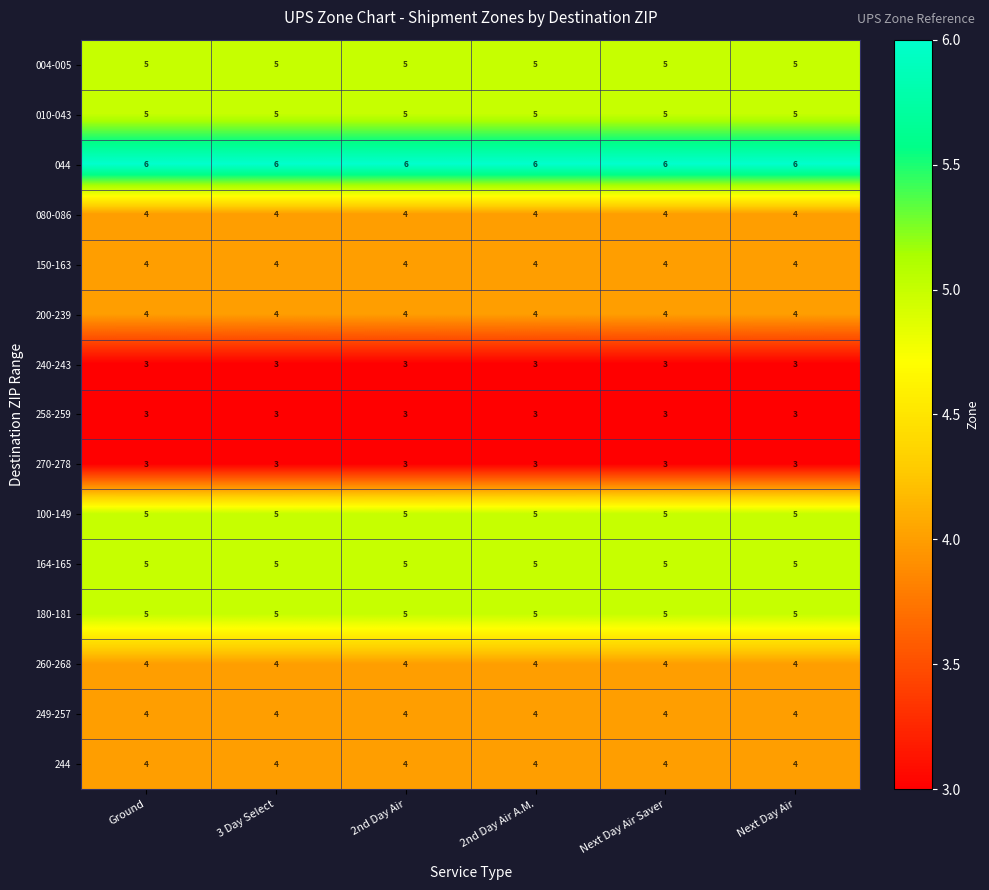

What is the smallest value displayed?

3